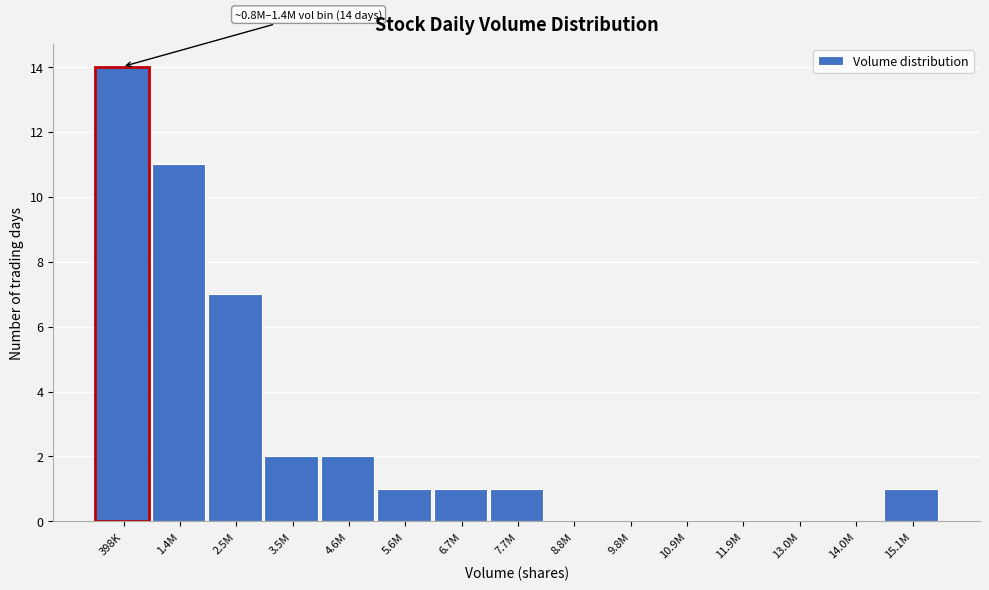

Reading left to right, extract all data points from this chart.

398K=14	1.4M=11	2.5M=7	3.5M=2	4.6M=2	5.6M=1	6.7M=1	7.7M=1	8.8M=0	9.8M=0	10.9M=0	11.9M=0	13.0M=0	14.0M=0	15.1M=1